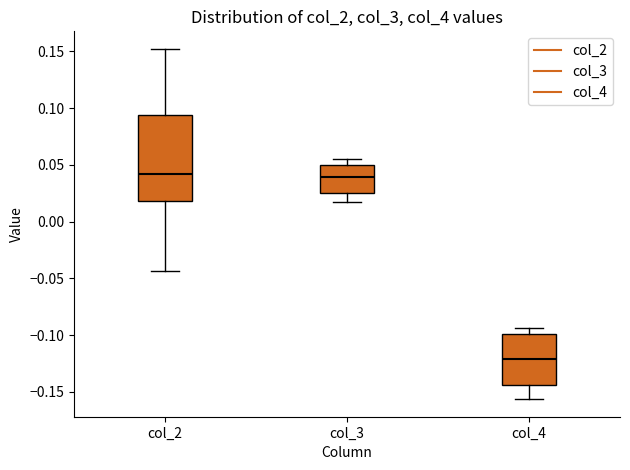

Reading left to right, read every box against the y-axis: the position of its median line, the range the box covers, and the ends of its whiskers. The values are not printed on the chart, so give them approximately, as read against the axis.

col_2: median 0.040, box 0.020 to 0.095, whiskers -0.045 to 0.150
col_3: median 0.040, box 0.025 to 0.050, whiskers 0.015 to 0.055
col_4: median -0.120, box -0.145 to -0.100, whiskers -0.155 to -0.095